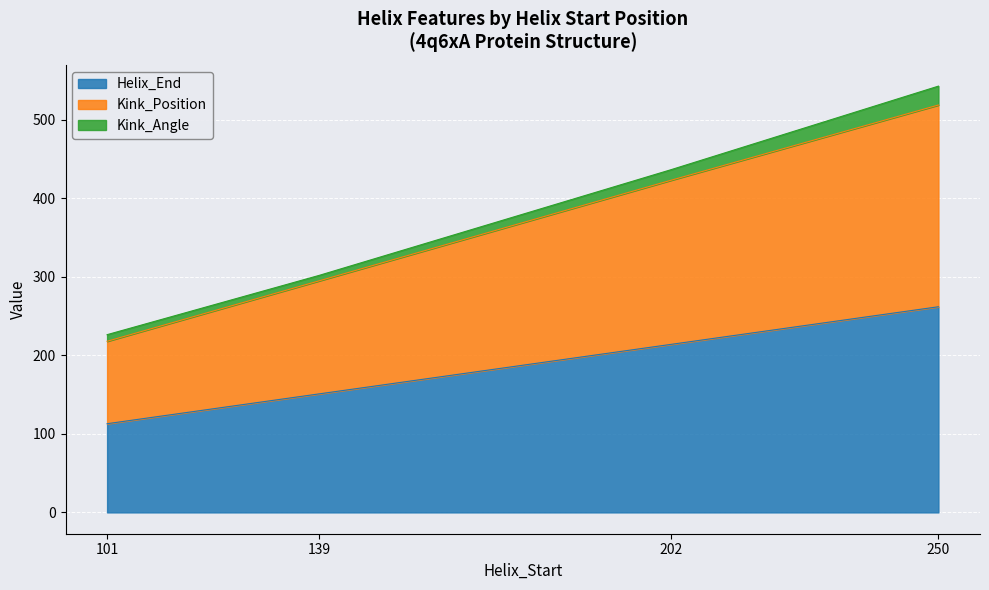

True or false: Helix_End has a value of 197.4 at 139.

False